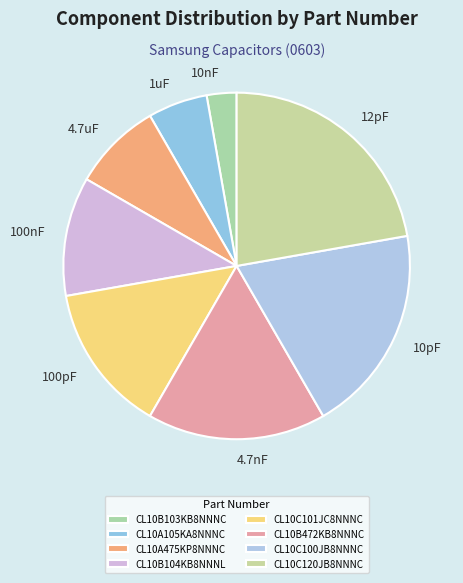

How many segments does this pie chart have?

8